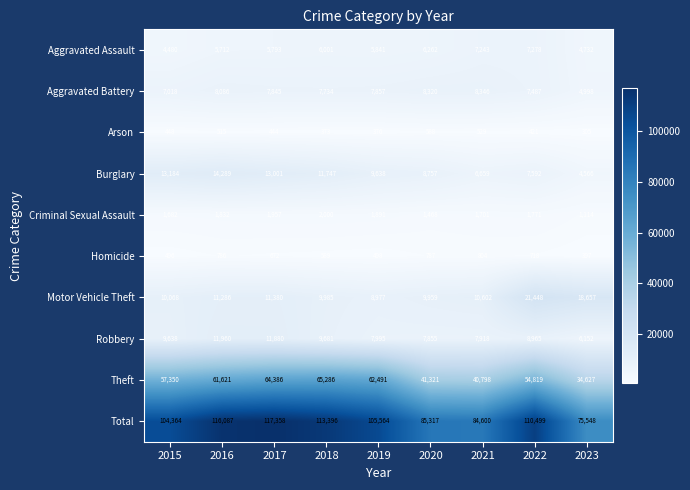

At which label is Robbery closest to 9056?

2022